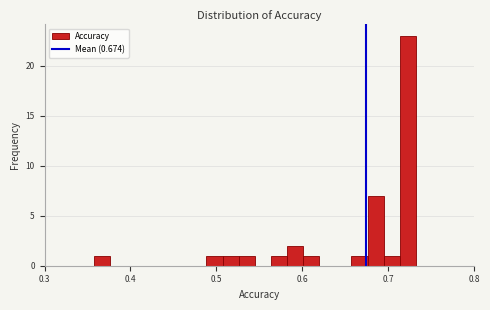

Read against the x-axis, roughly where is the centre of the tallest bar?

0.72